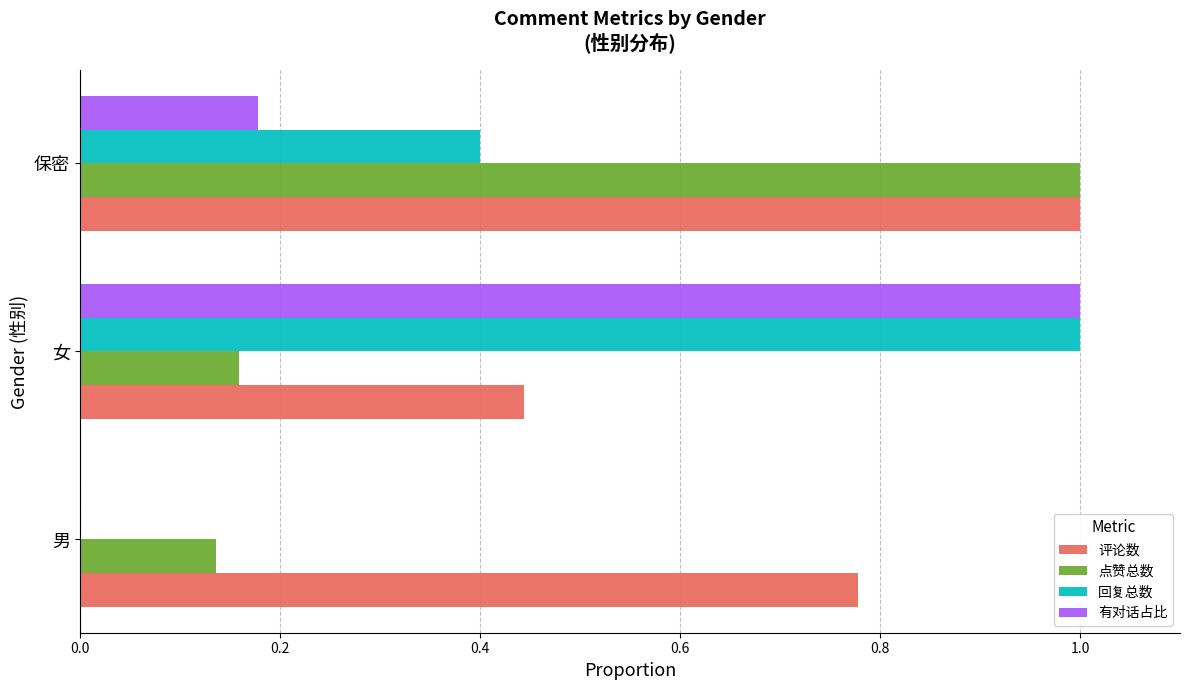

What is the maximum value for 评论数?

1.0